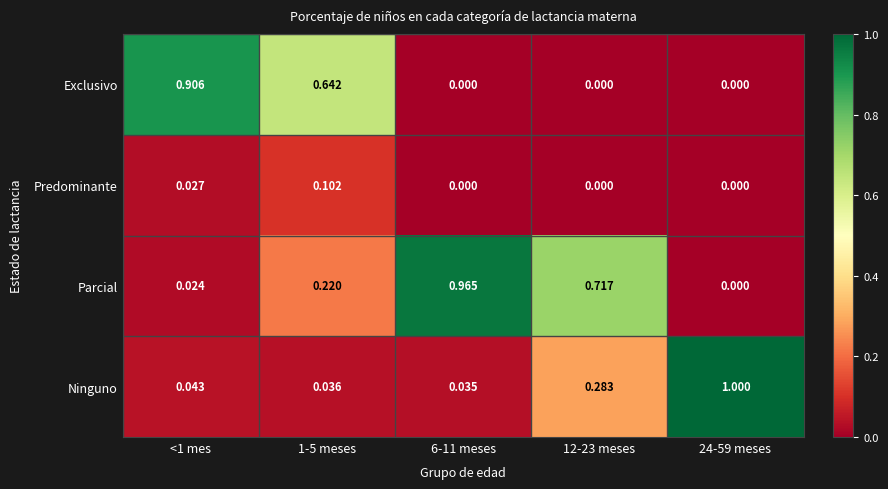

Which series has the largest total across all categories?

Parcial